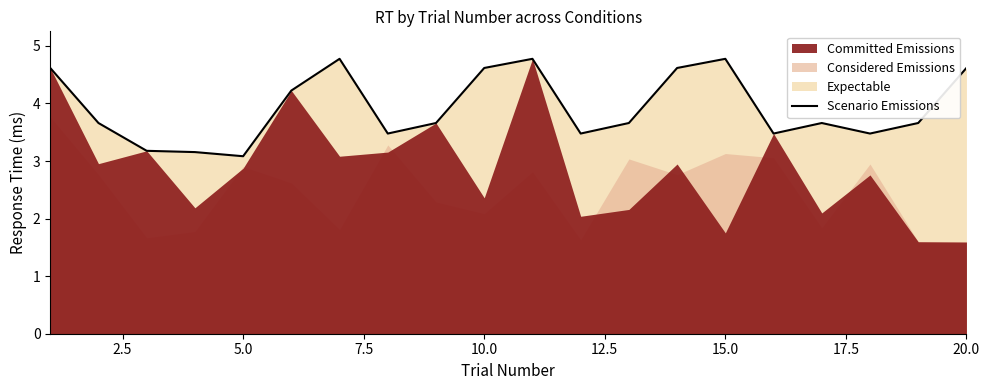

How many points are higher than both their immediate neighbors (excluding endpoints)?

4